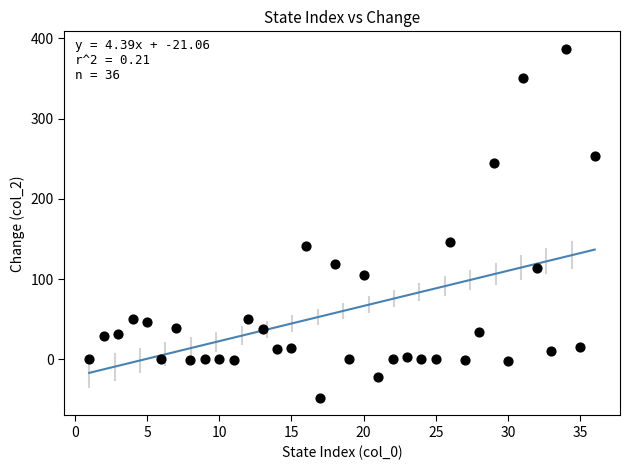

What is the range of X values (max minus min)?

35